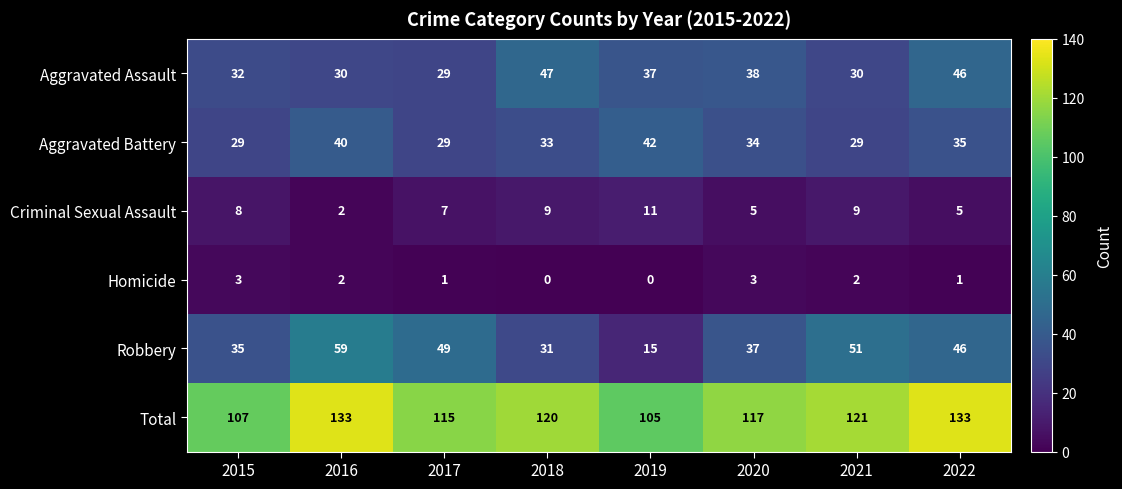

What is the average value of the Aggravated Assault series?

36